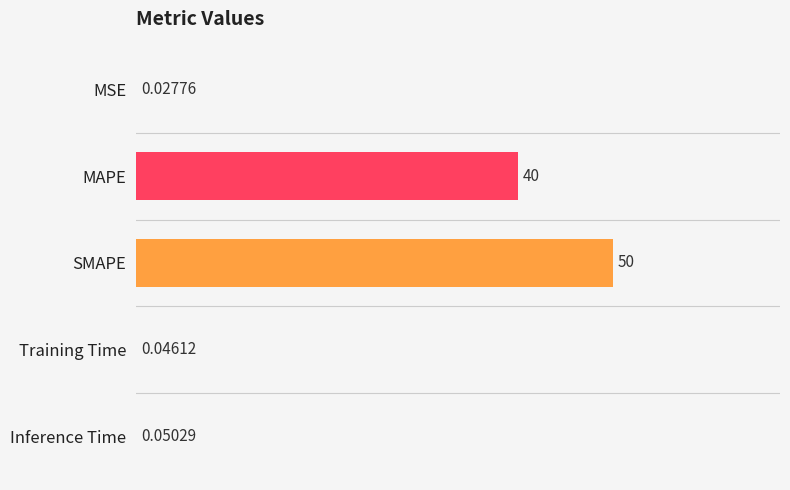

What is the sum of all values?

90.1